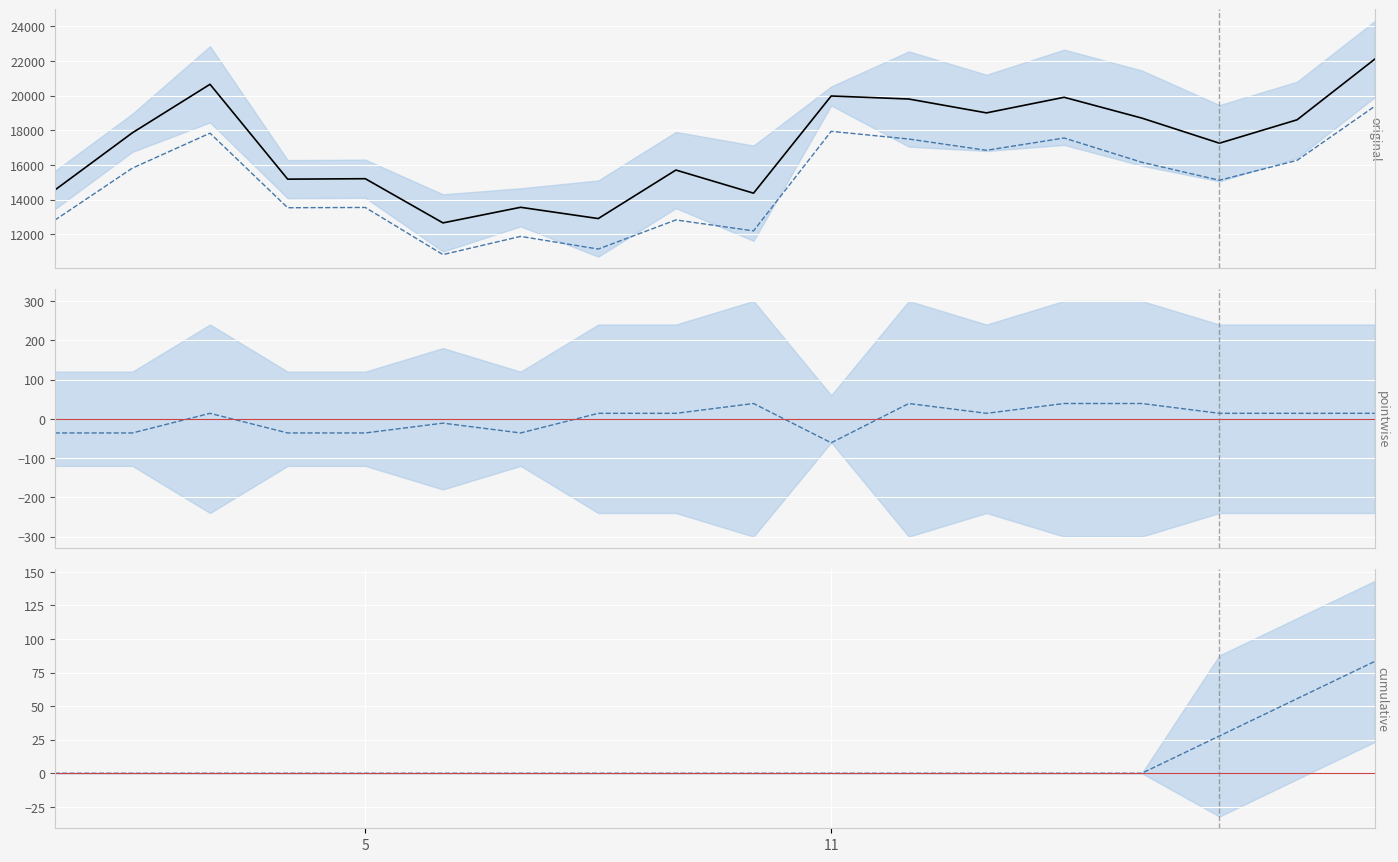

How many values in the original series exceed 17850?

8